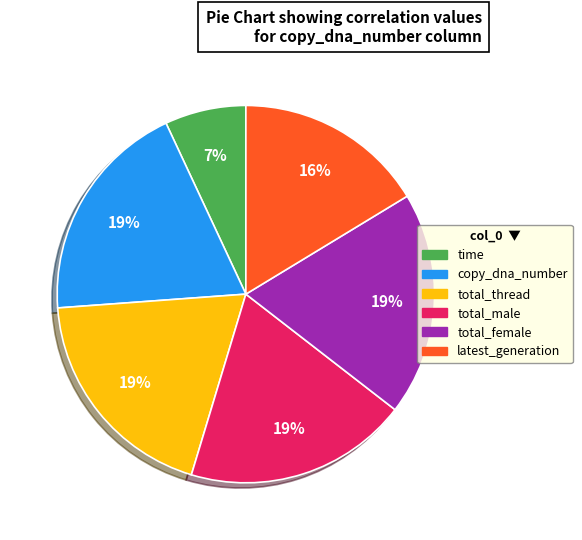

Combined, do total_male and total_female account for over 50%?

No